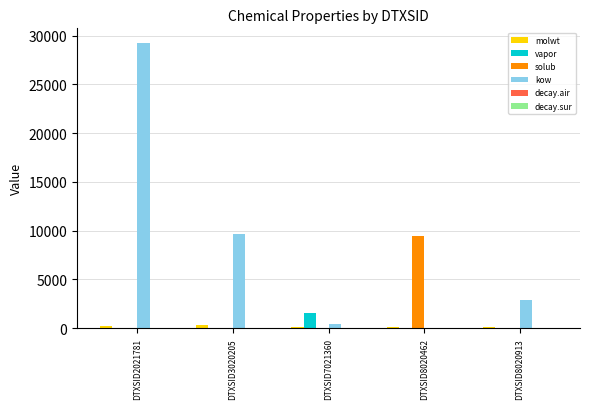

How many data points does each series have?

5